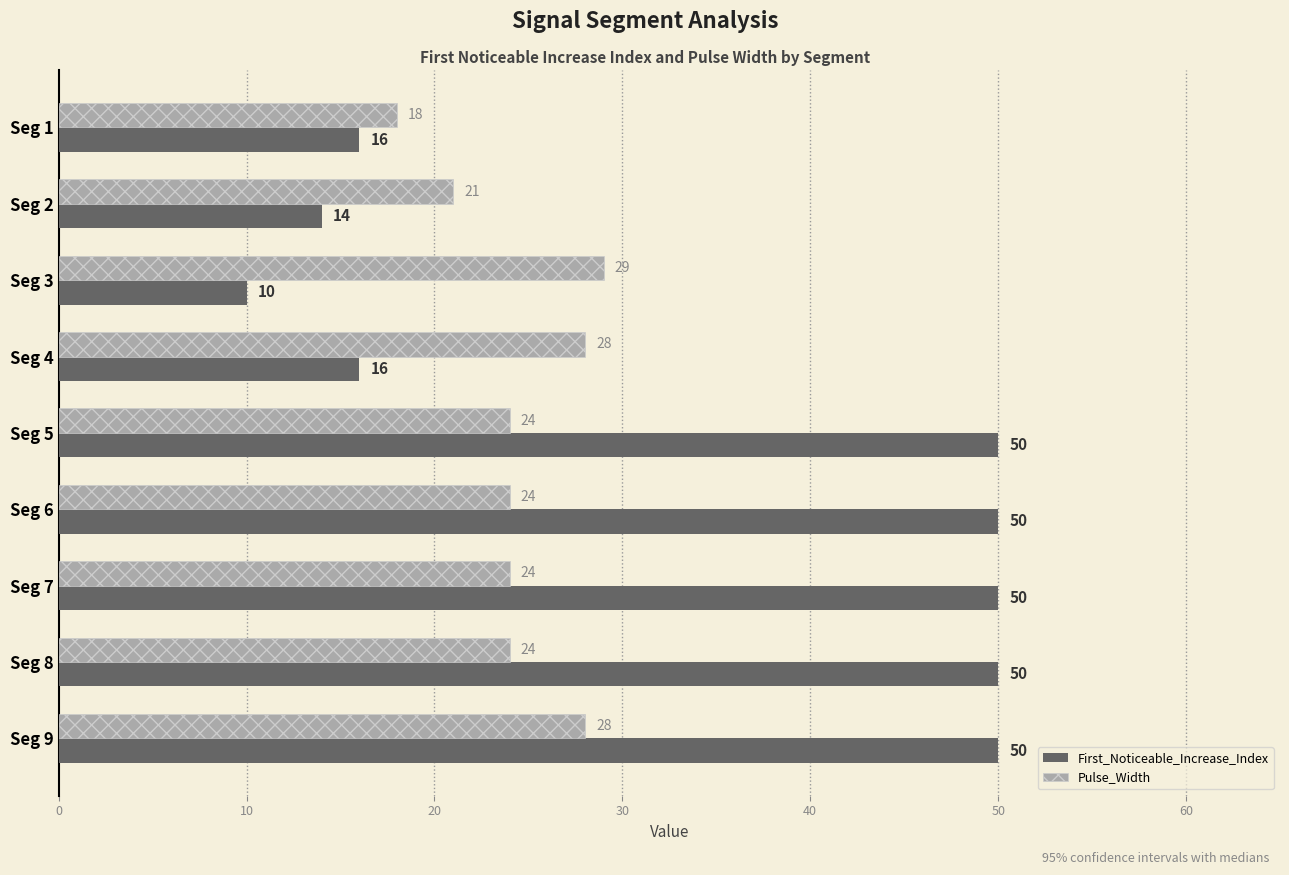

At which label does Pulse_Width reach its peak?

Seg 3